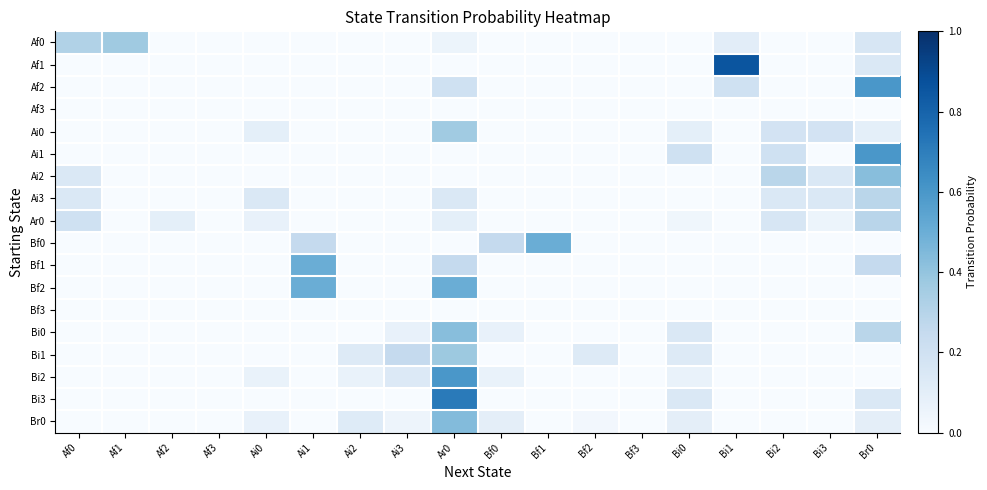

What is the greatest value displayed?

0.9